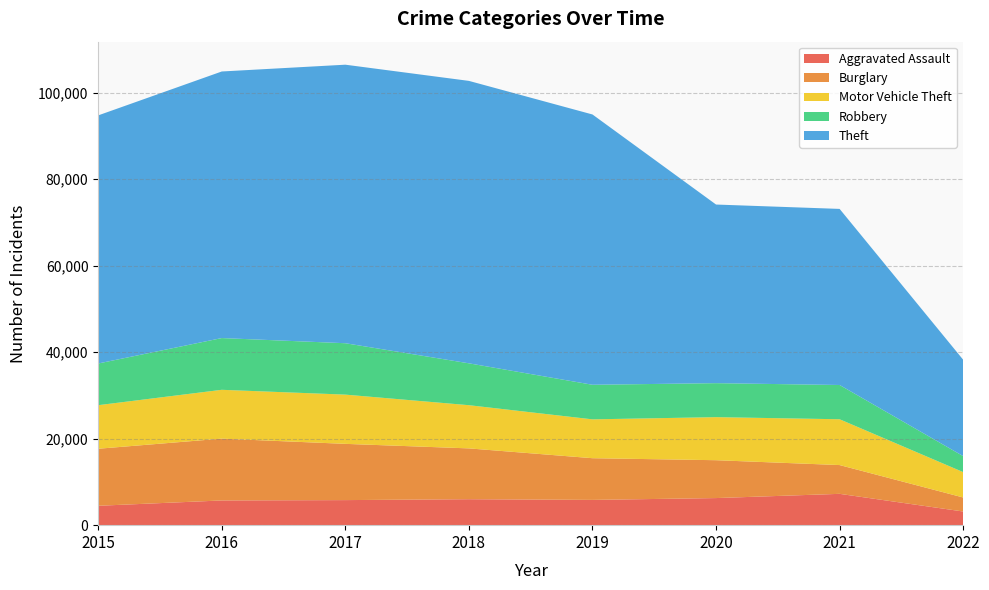

Reading left to right, list all the values displayed in this chart.

Aggravated Assault: 2015=4480	2016=5712	2017=5793	2018=6001	2019=5840	2020=6263	2021=7240	2022=3158
Burglary: 2015=13184	2016=14289	2017=13001	2018=11746	2019=9639	2020=8753	2021=6652	2022=3240
Motor Vehicle Theft: 2015=10068	2016=11286	2017=11380	2018=9983	2019=8978	2020=9953	2021=10588	2022=5864
Robbery: 2015=9638	2016=11960	2017=11880	2018=9679	2019=7994	2020=7855	2021=7919	2022=3696
Theft: 2015=57347	2016=61618	2017=64380	2018=65281	2019=62476	2020=41286	2021=40702	2022=22273